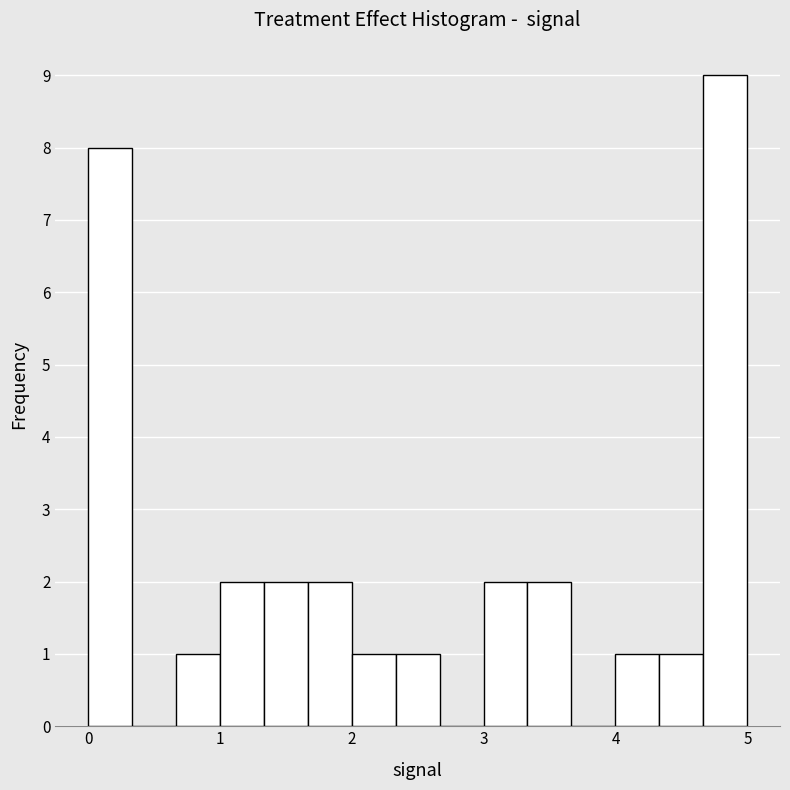

Read against the x-axis, roughly where is the centre of the tallest bar?

4.8